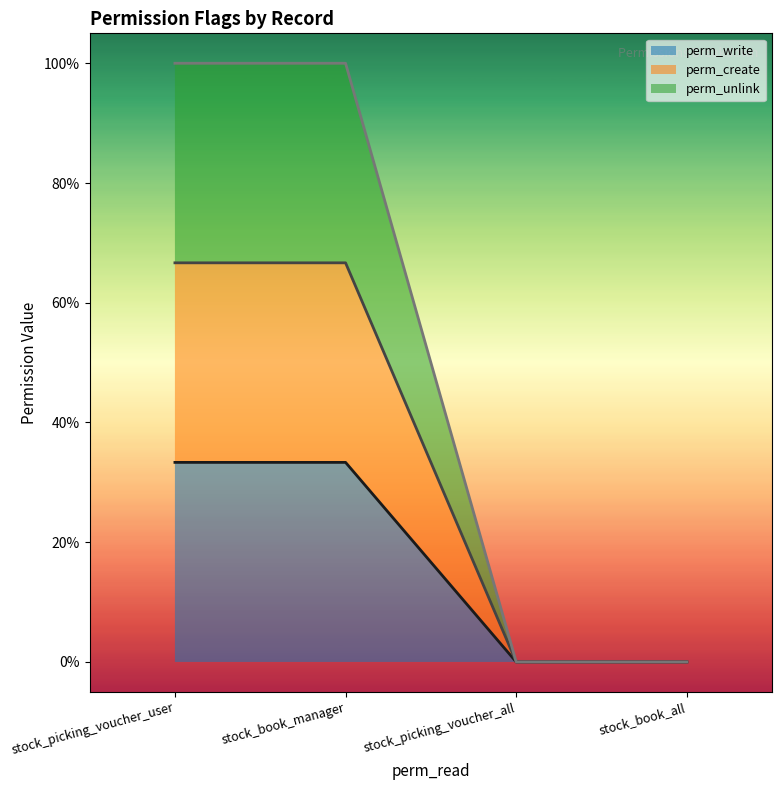

At how many categories does at least one series exceed 0?

2